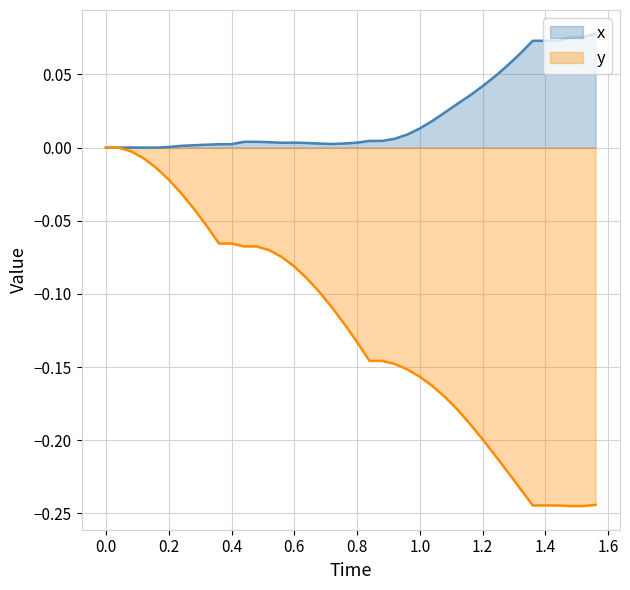

Is the value of x at 0.4 greater than the value of y at 1.0?

Yes